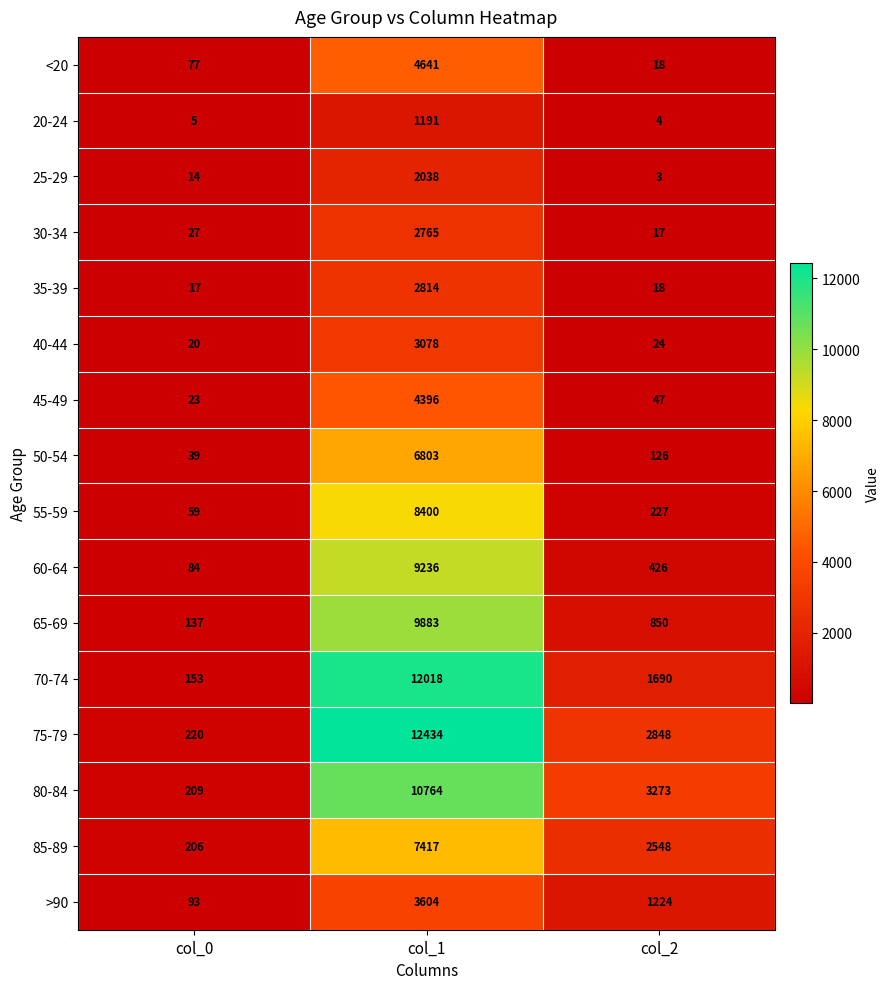

What is the average value of the 50-54 series?

2323